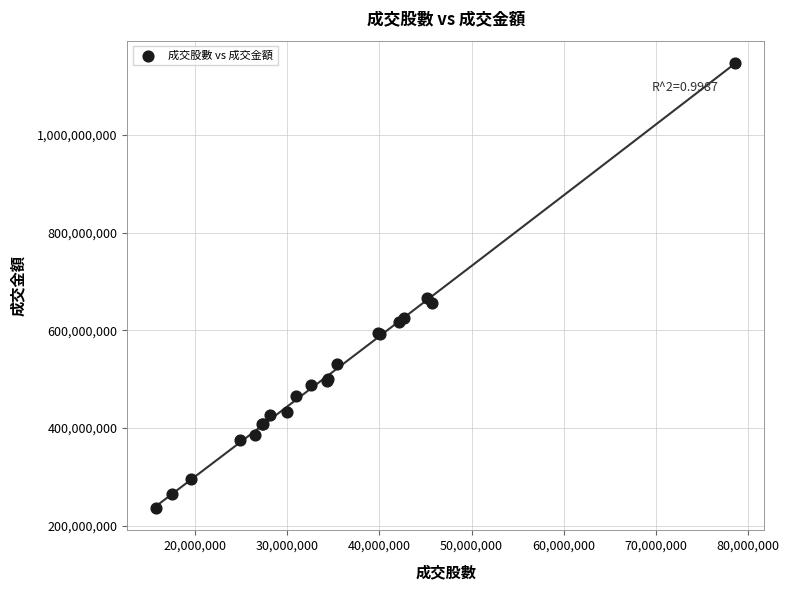

What Y value in the scatter plot is closest to 692240056?

666602766